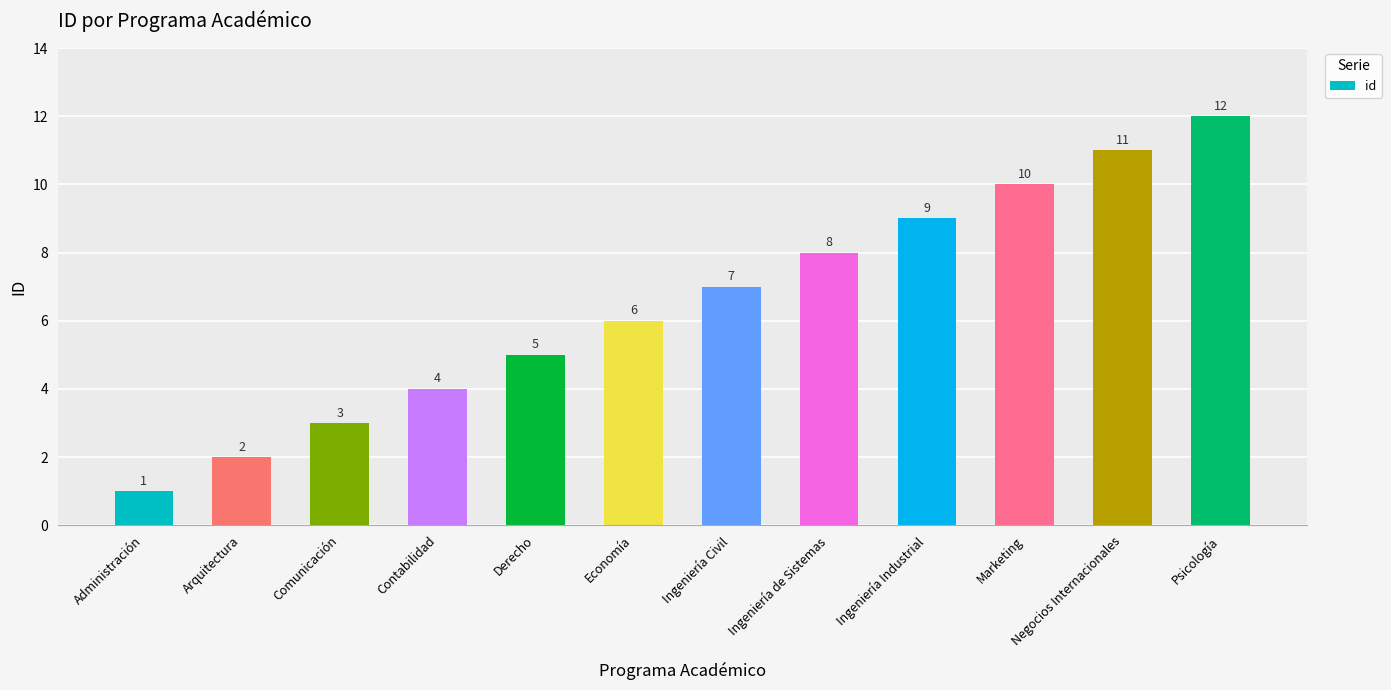

The value at Contabilidad is 4. True or false?

True